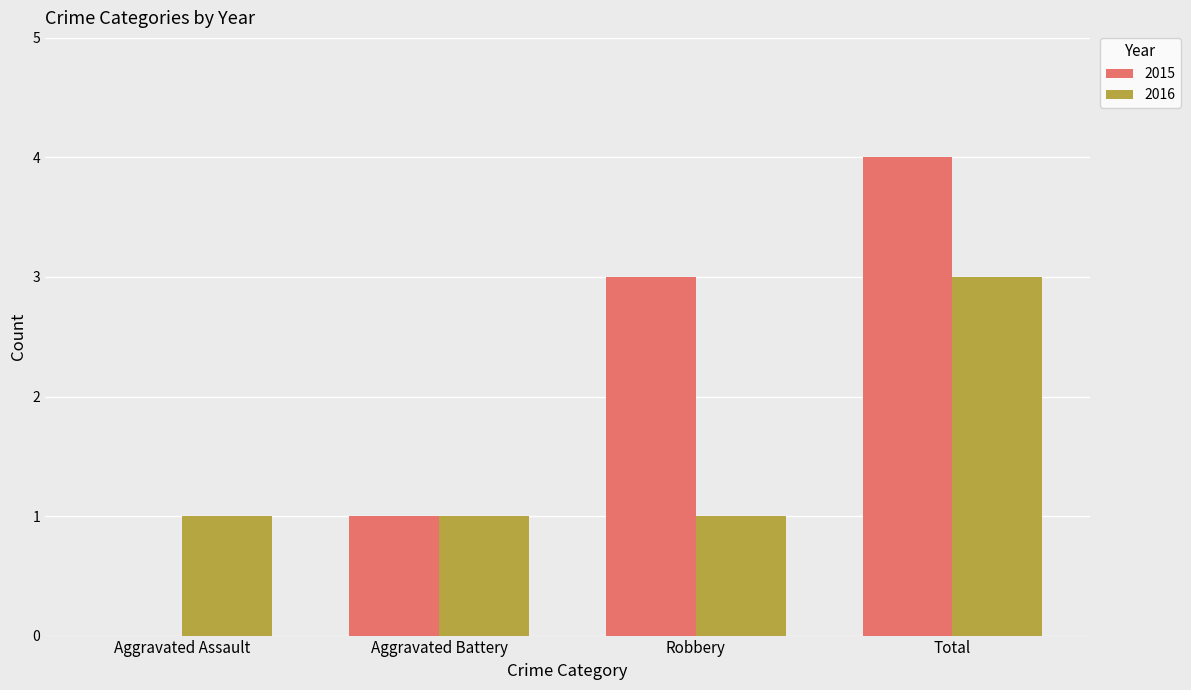

What are all the series names shown in the legend?

2015, 2016